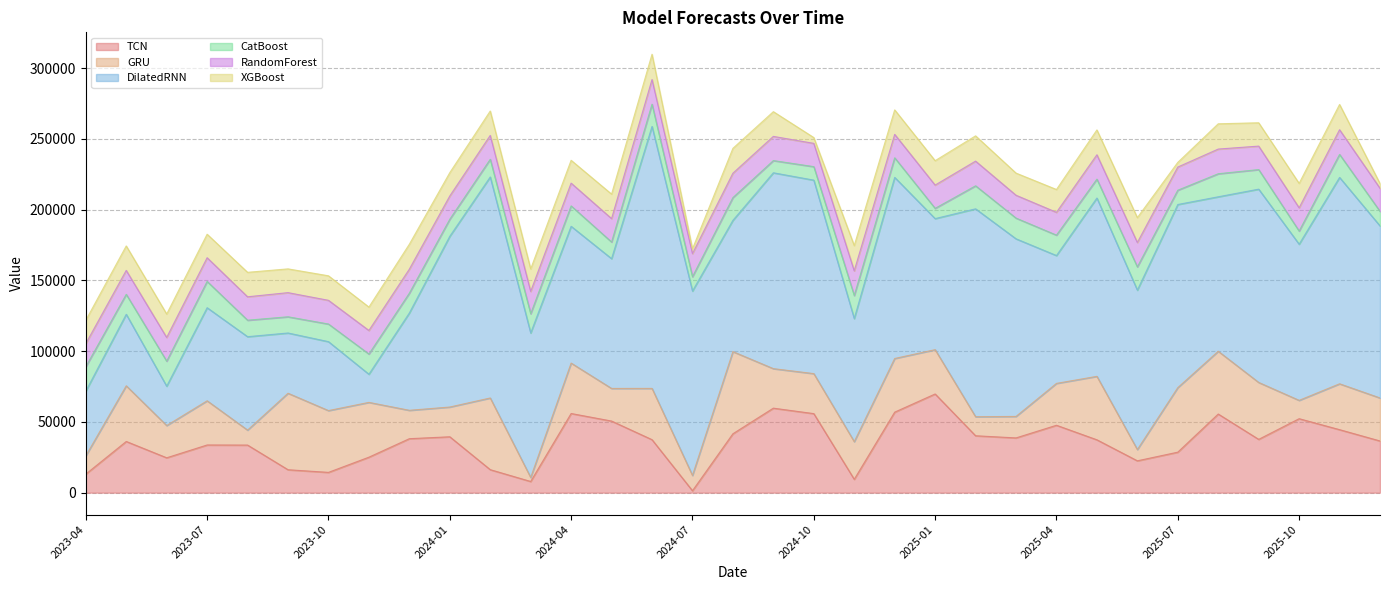

Which series has the largest range (max minus min)?

DilatedRNN